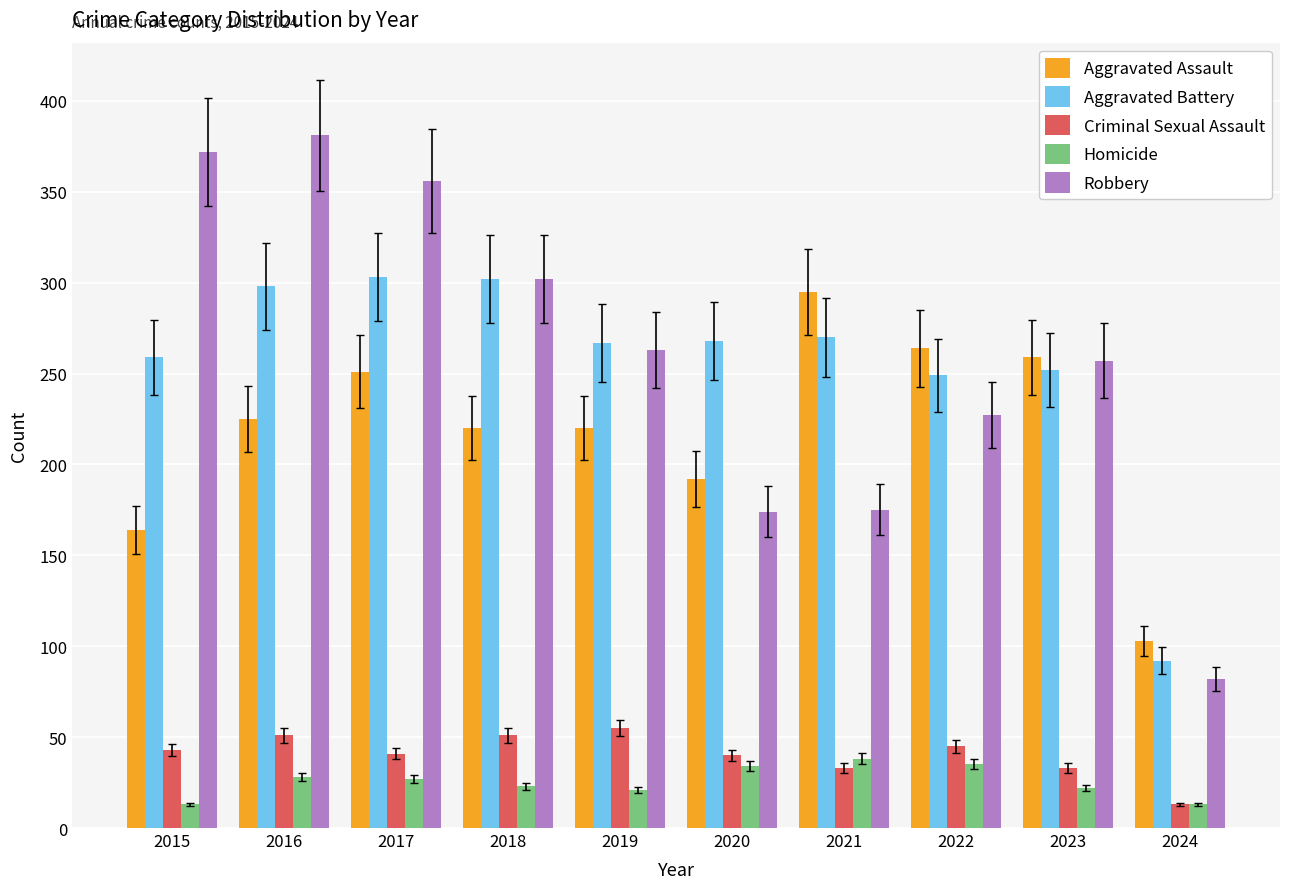

Is the value of Homicide at 2023 greater than the value of Aggravated Assault at 2021?

No